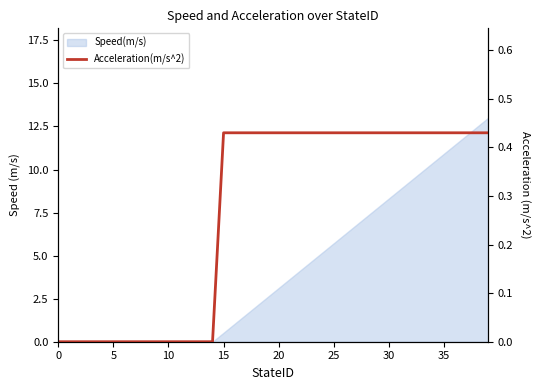

How many lines are shown in the chart?

1